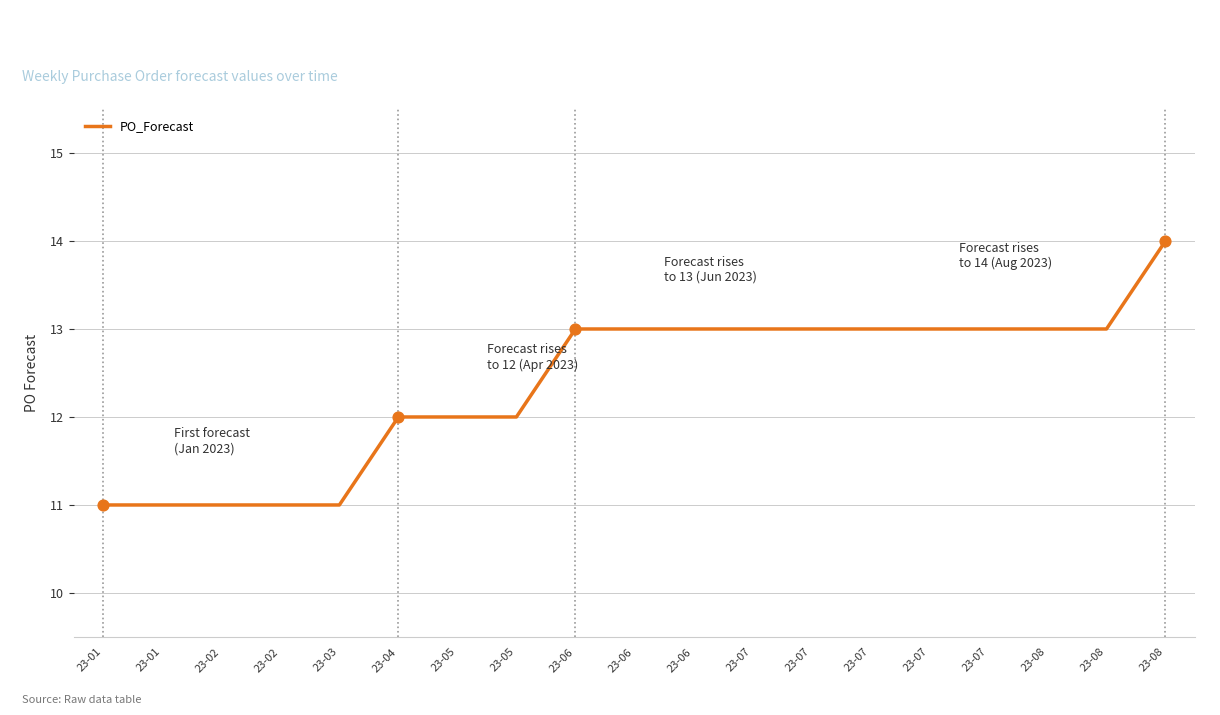

Does the chart have visible grid lines?

Yes